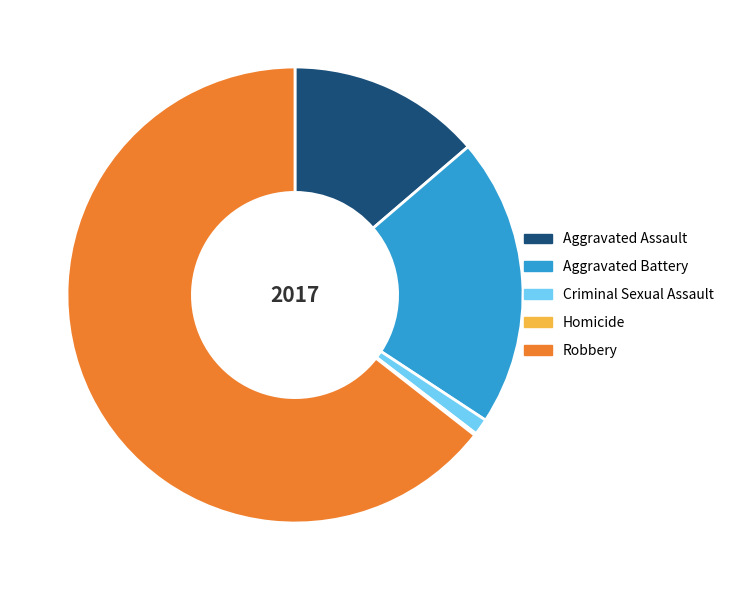

Is Robbery the majority of the pie?

Yes